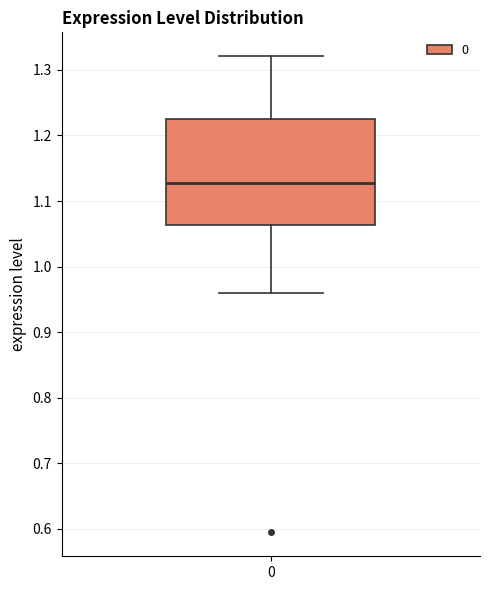

Where does the upper whisker of the box at x = 0 end on the y-axis? The values are not printed on the chart, so give them approximately, as read against the axis.

1.32